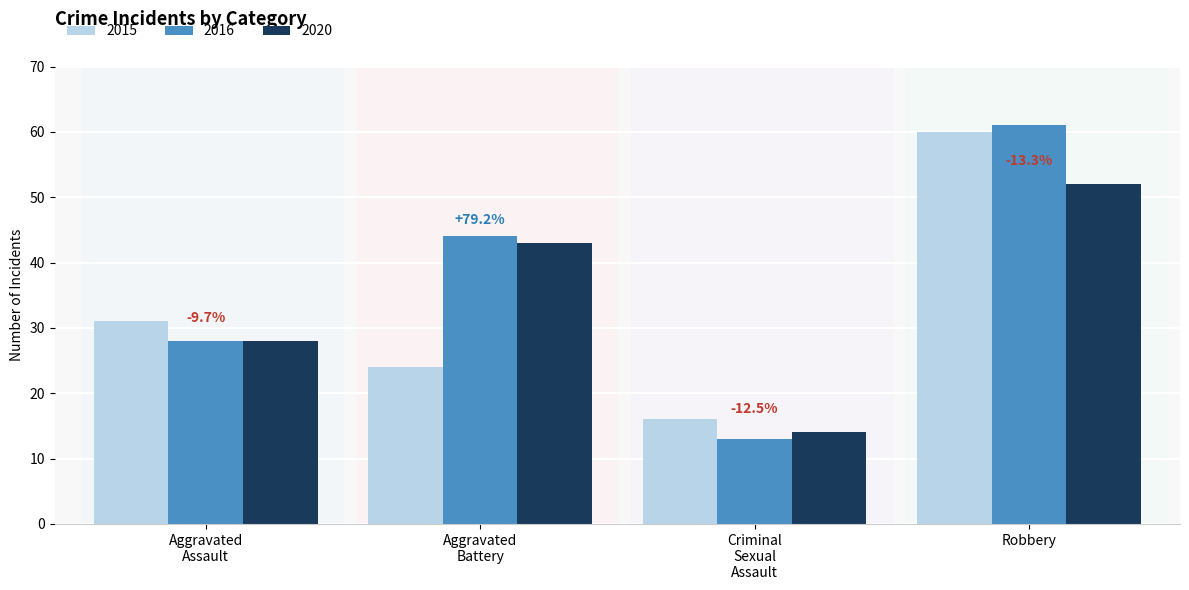

How many groups of bars are there?

4